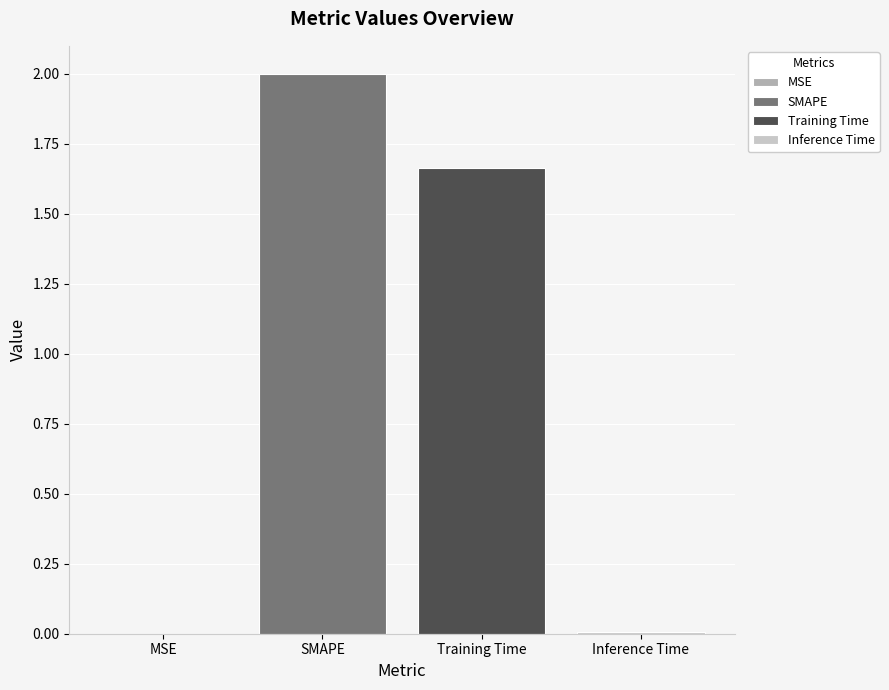

Rank the categories by value from highest to lowest.

SMAPE, Training Time, Inference Time, MSE